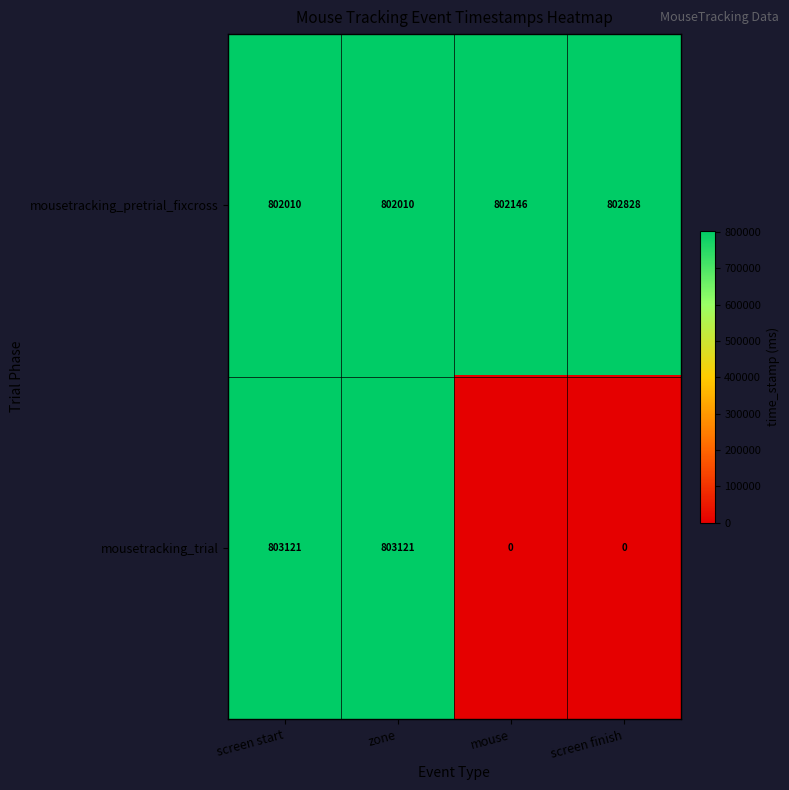

What is the difference between the maximum and minimum values in the mousetracking_trial series?

803121